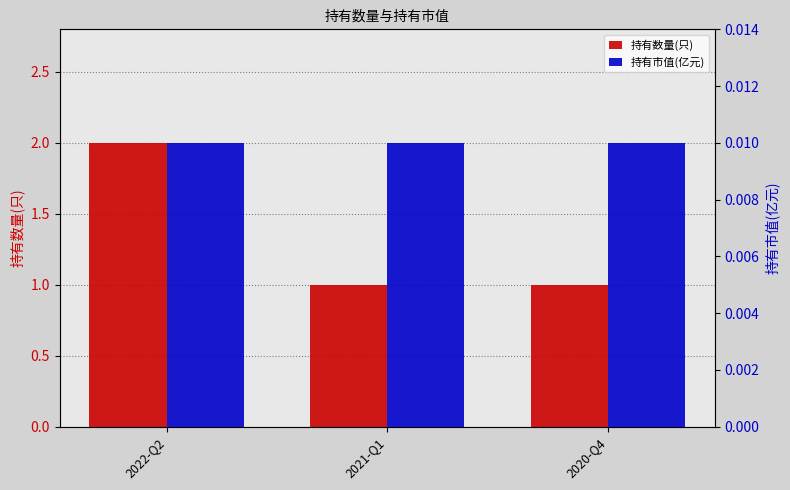

Is it true that 持有市值(亿元) equals 0.0 at 2021-Q1?

False